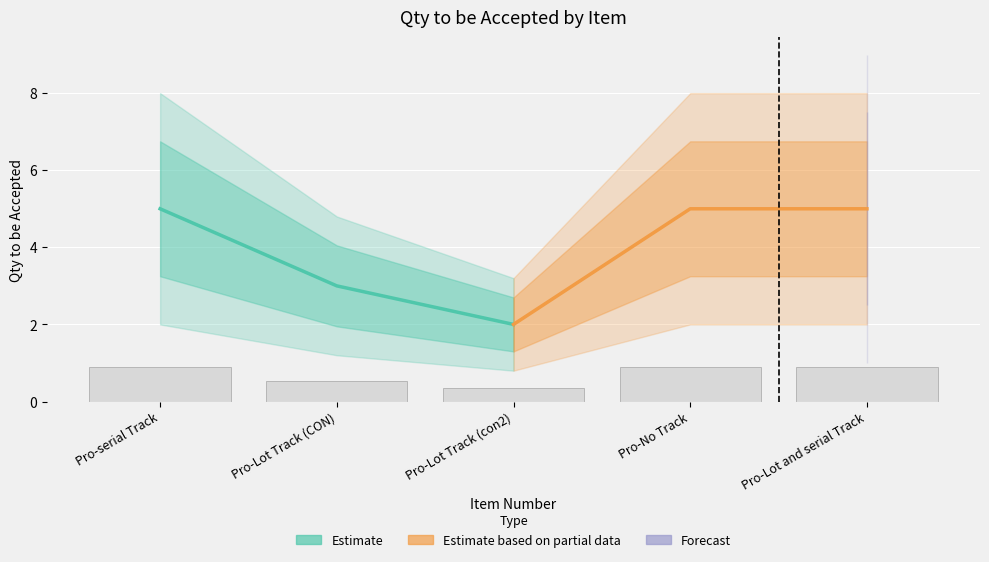

Rank the series by their average value, from highest to lowest.

Estimate based on partial data, Estimate